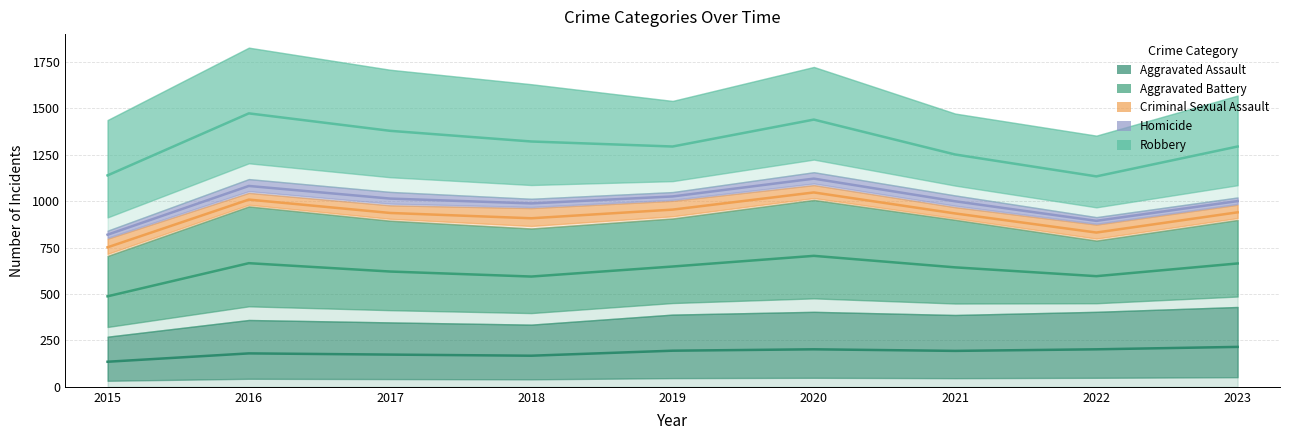

Which category has the highest value across all series?

2016